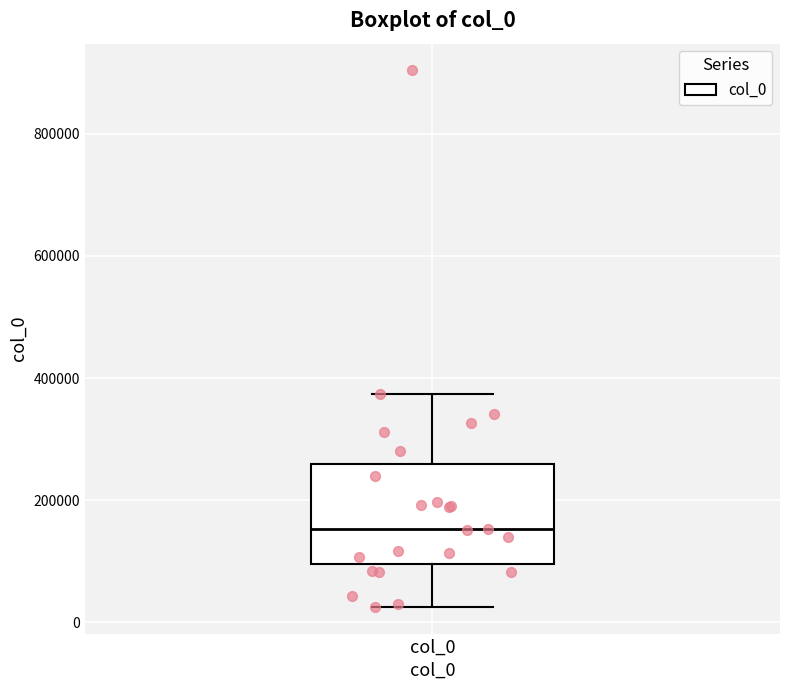

Transcribe this box plot: give where the median line is, the range the box spans, and where the two whiskers end, as read against the y-axis. The values are not printed on the chart, so give them approximately, as read against the axis.

median 160000, box 100000 to 260000, whiskers 20000 to 380000